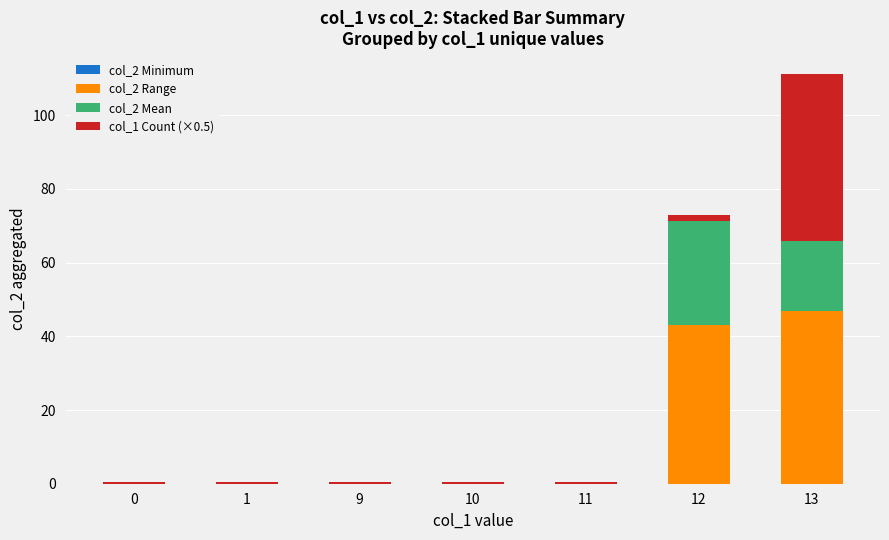

At which category is the sum across all series the highest?

13